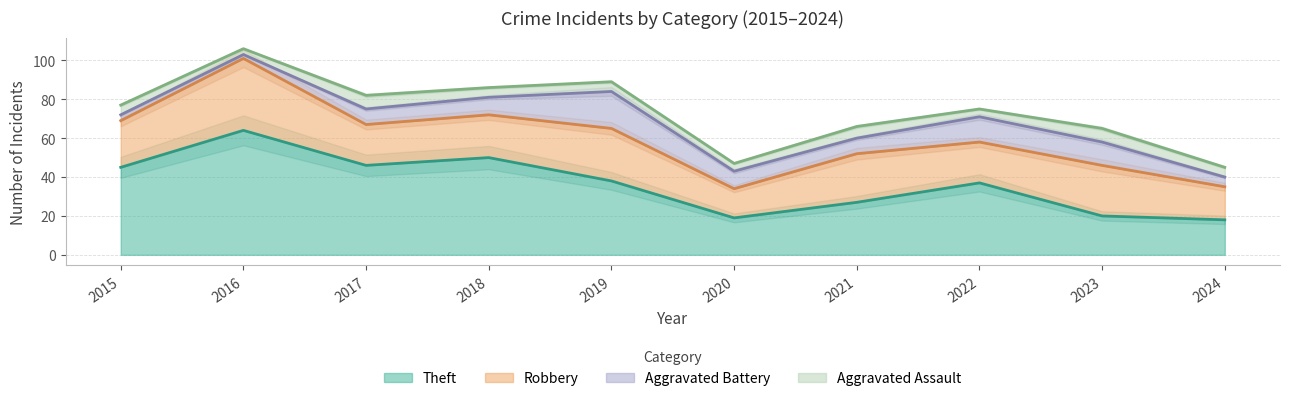

Reading left to right, transcribe all the data shown in this chart.

Theft: 2015=45	2016=64	2017=46	2018=50	2019=38	2020=19	2021=27	2022=37	2023=20	2024=18
Robbery: 2015=24	2016=37	2017=21	2018=22	2019=27	2020=15	2021=25	2022=21	2023=26	2024=17
Aggravated Battery: 2015=3	2016=2	2017=8	2018=9	2019=19	2020=9	2021=8	2022=13	2023=12	2024=5
Aggravated Assault: 2015=5	2016=3	2017=7	2018=5	2019=5	2020=4	2021=6	2022=4	2023=7	2024=5